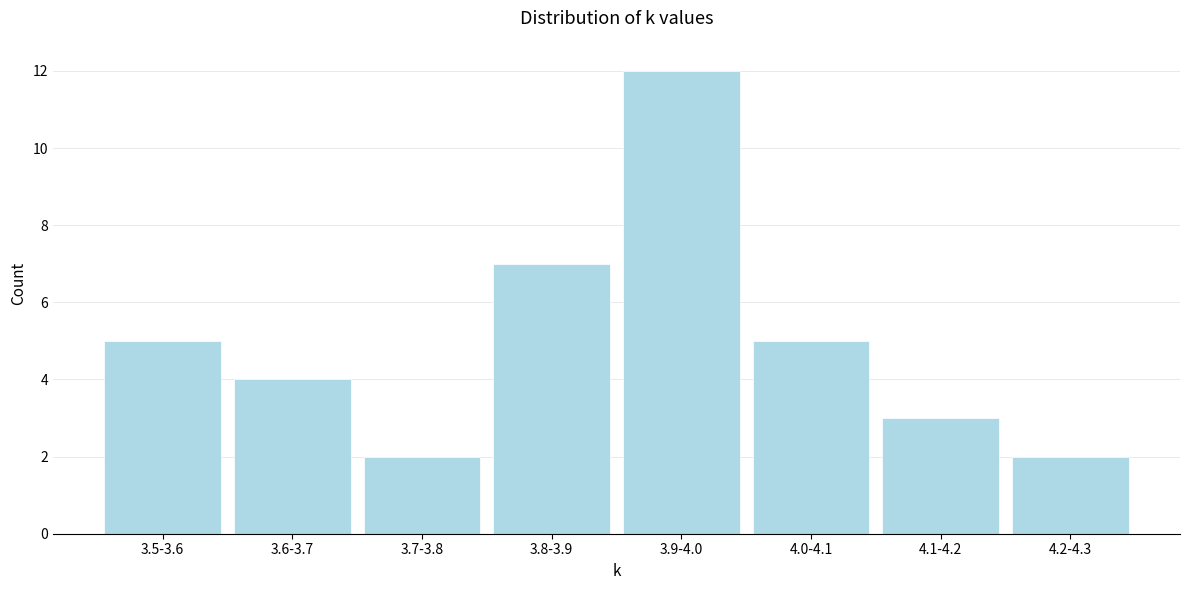

Reading left to right, list all the values displayed in this chart.

5	4	2	7	12	5	3	2